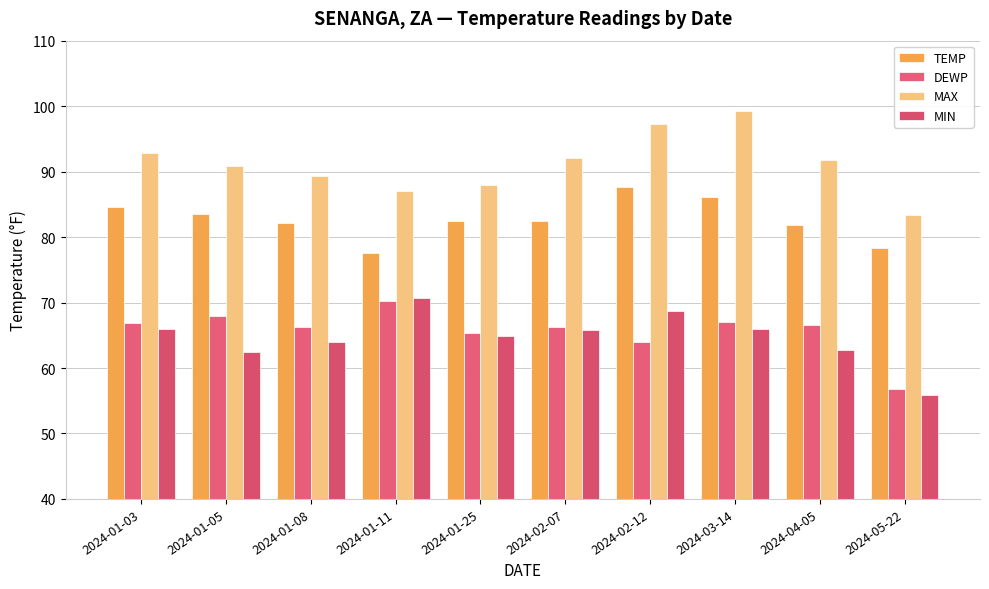

Count the number of data series in this chart.

4